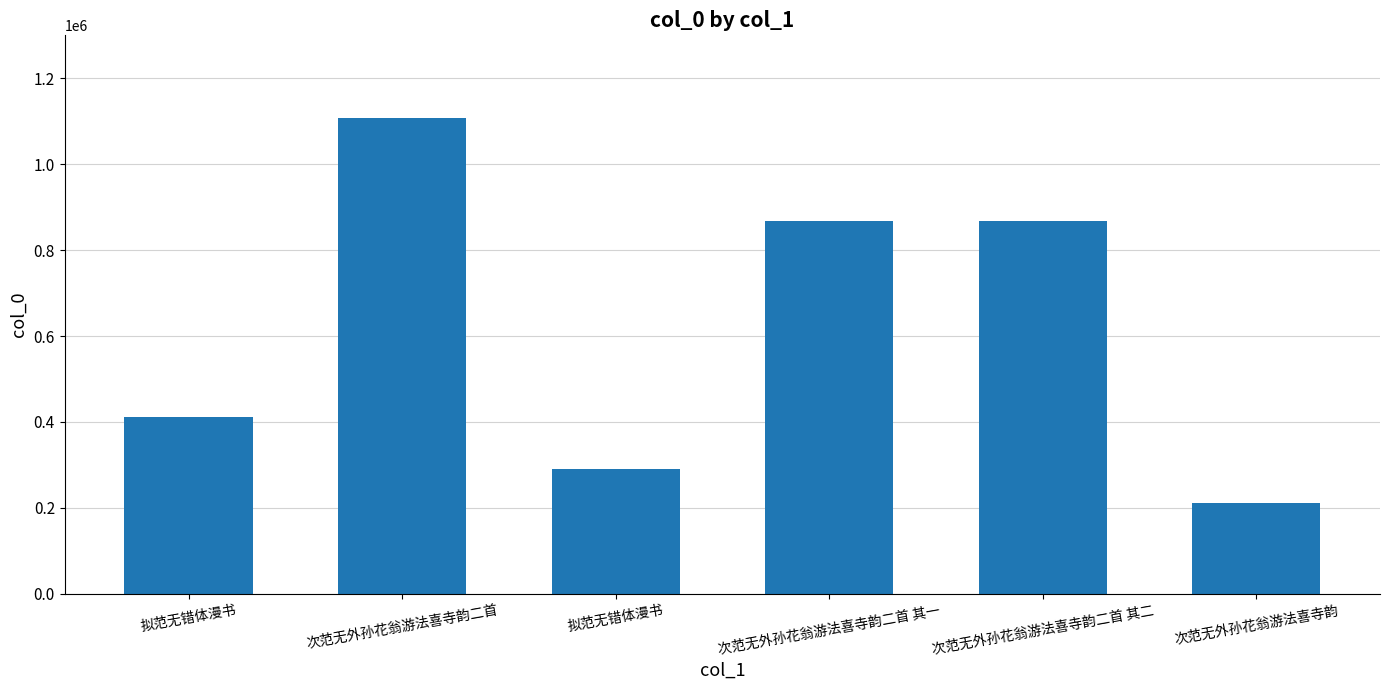

What is the smallest value displayed?

210517